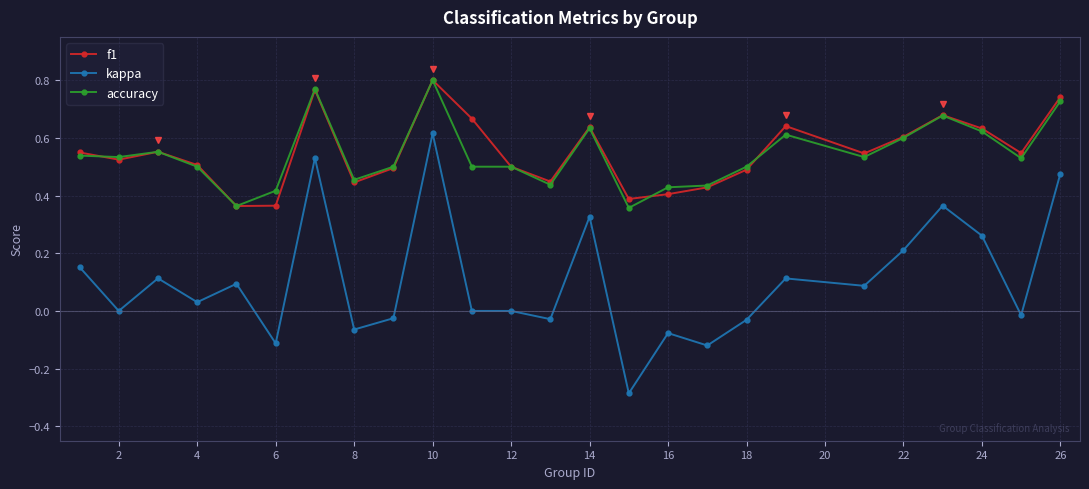

True or false: kappa has more than 0 interior local peaks.

True